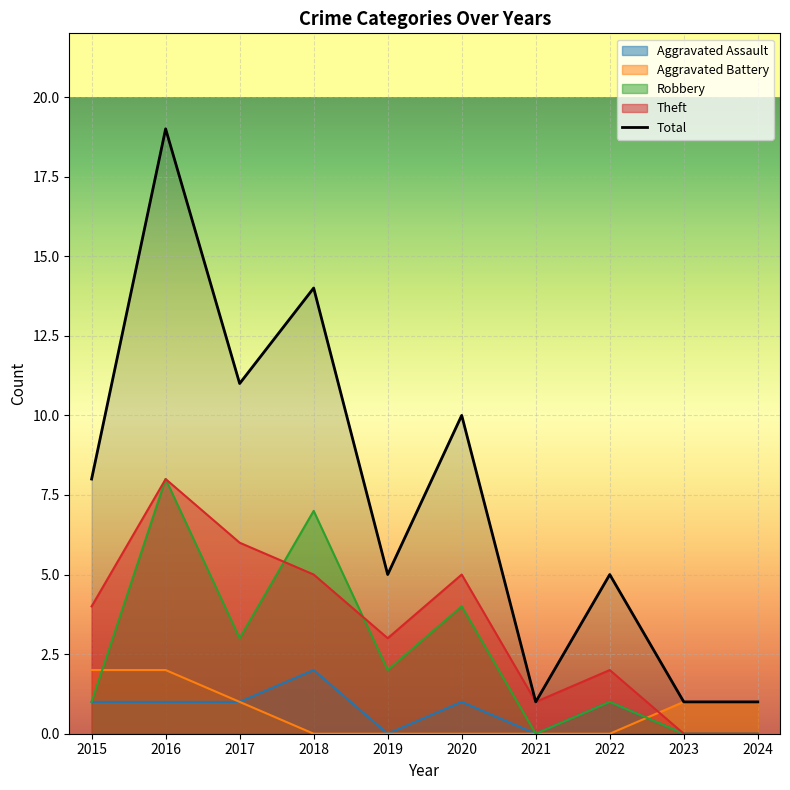

How many points are lower than both their immediate neighbors (excluding endpoints)?

3